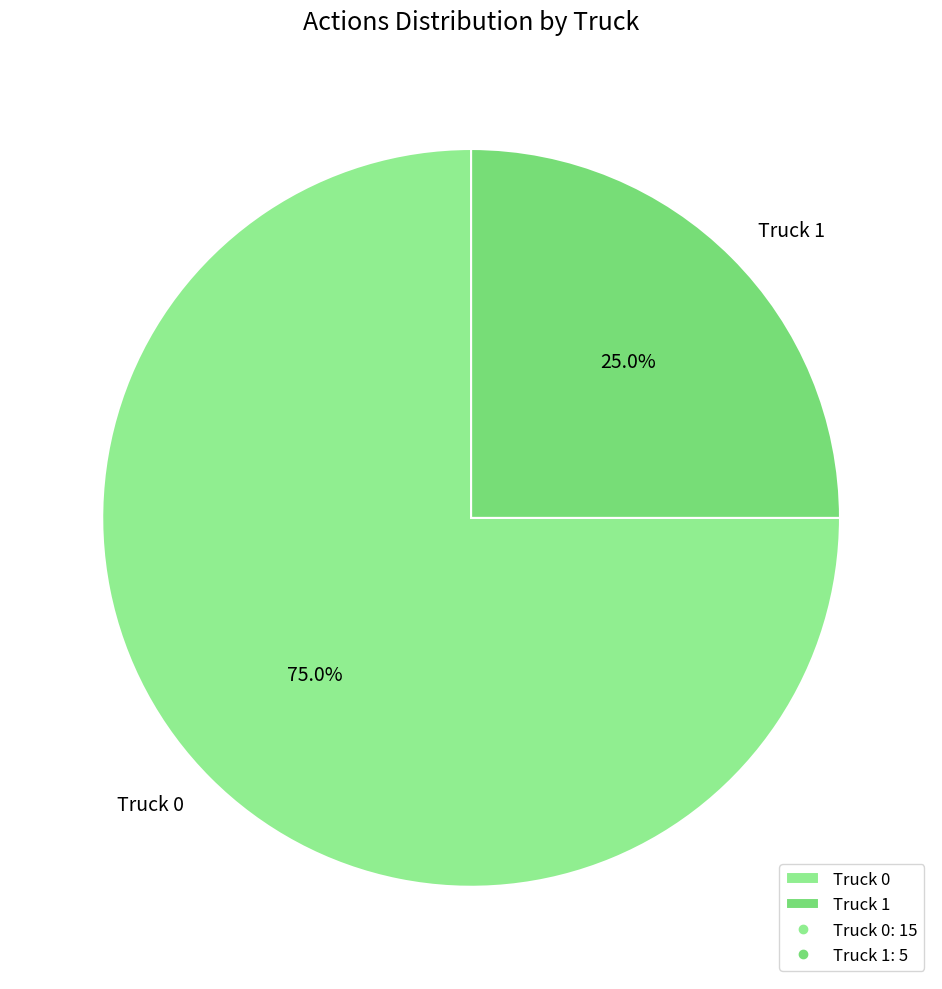

Which has a higher value, Truck 0 or Truck 1?

Truck 0